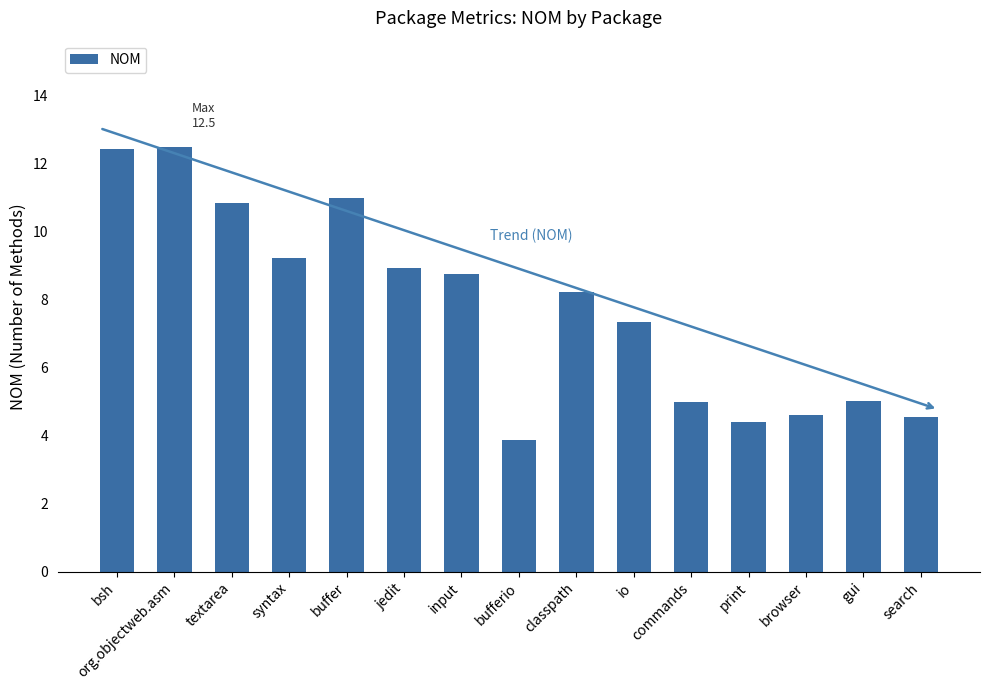

Which has a higher value, gui or io?

io